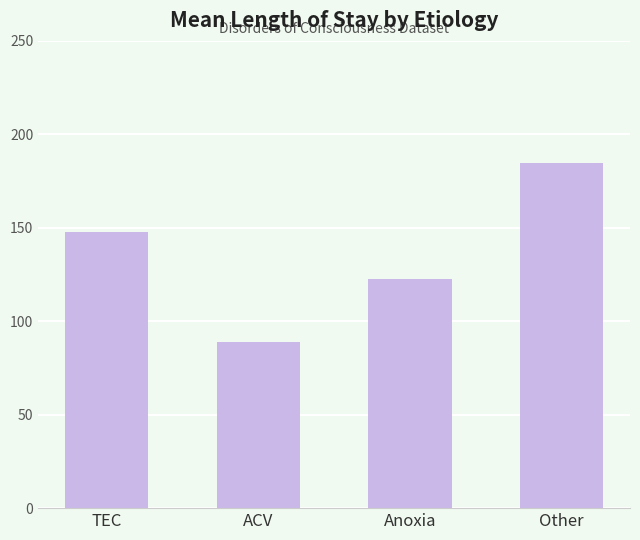

Read the value at Anoxia.

122.8